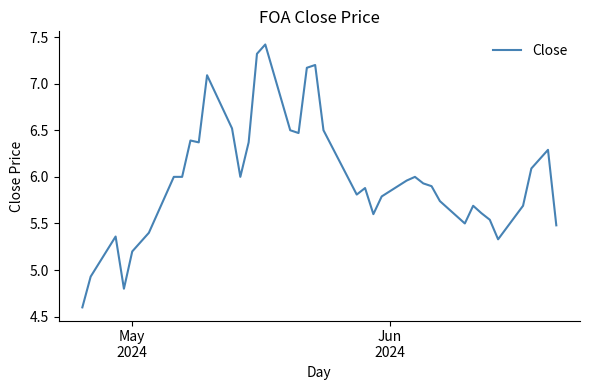

What is the difference between the maximum and minimum values?

2.8